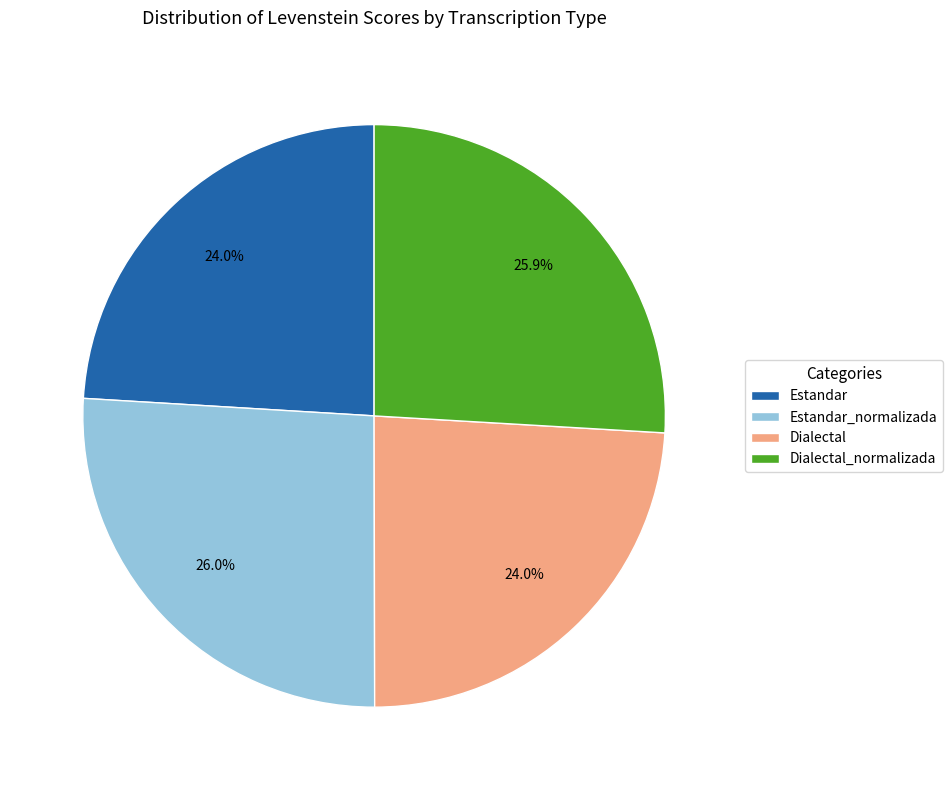

Do Estandar_normalizada and Dialectal together represent more than half of the pie?

Yes